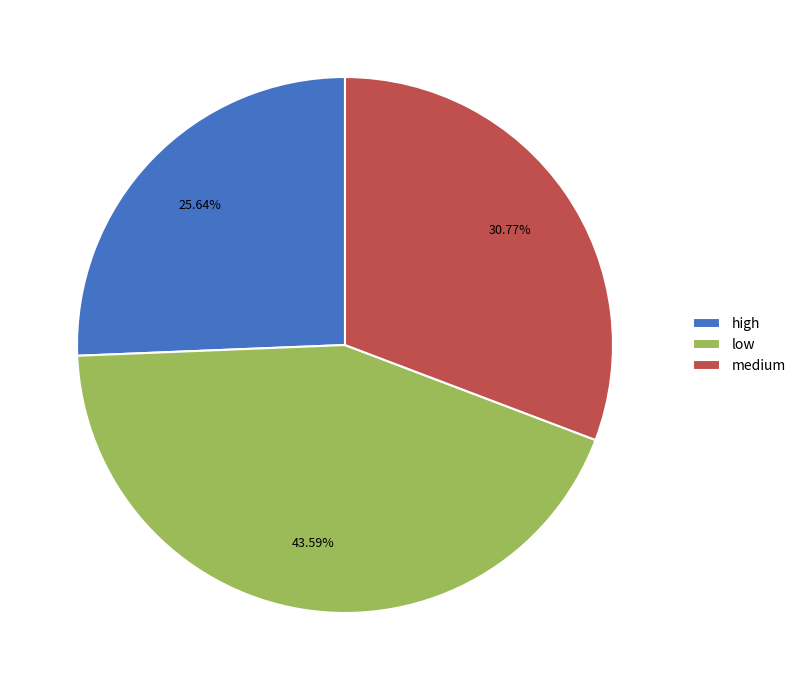

What percentage is NOT represented by high?

74.4%